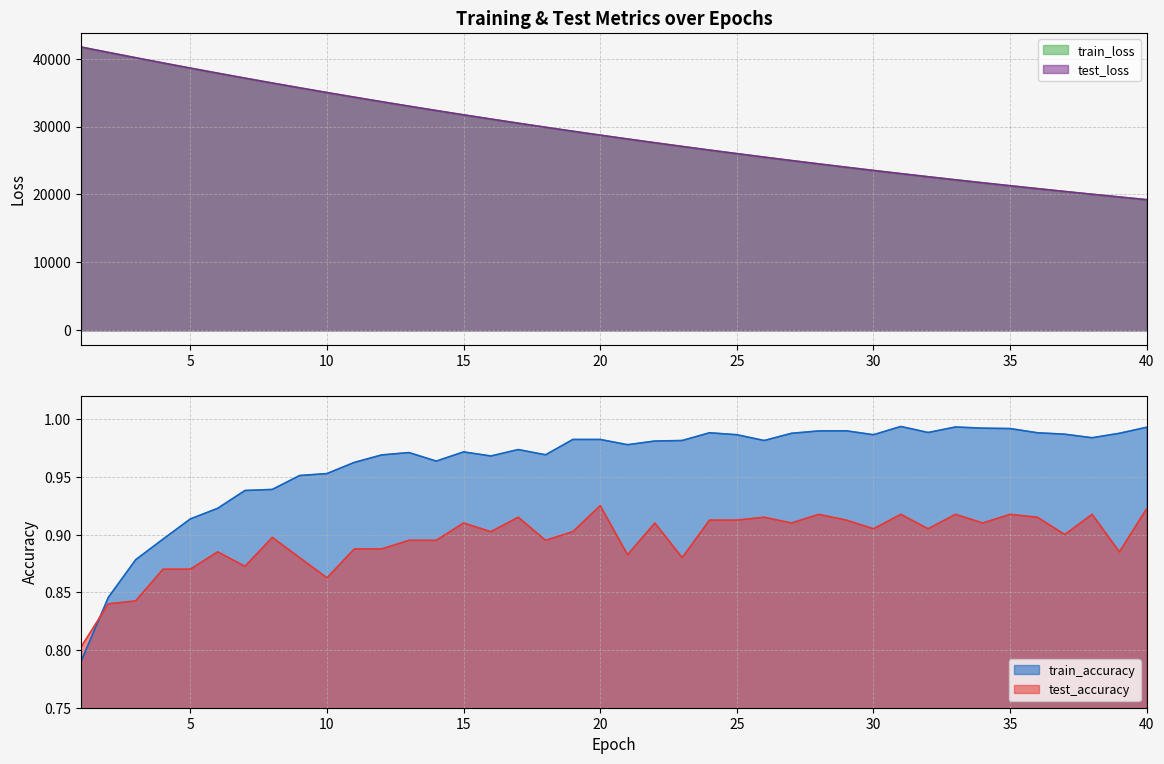

What are all the series names shown in the legend?

test_loss, train_loss, test_accuracy, train_accuracy